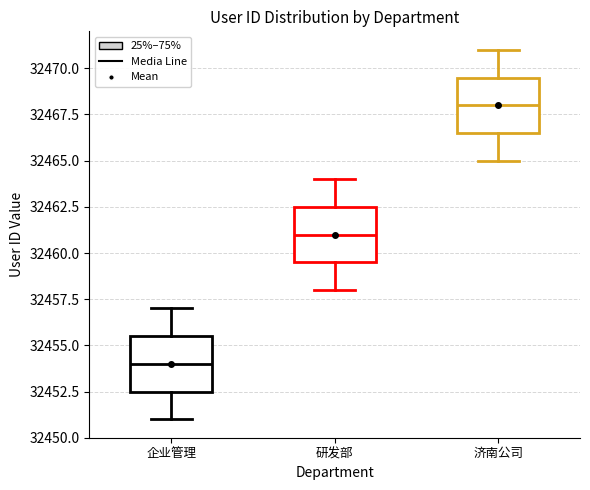

Where does the median line of the box for 济南公司 sit on the y-axis? The values are not printed on the chart, so give them approximately, as read against the axis.

32468.0